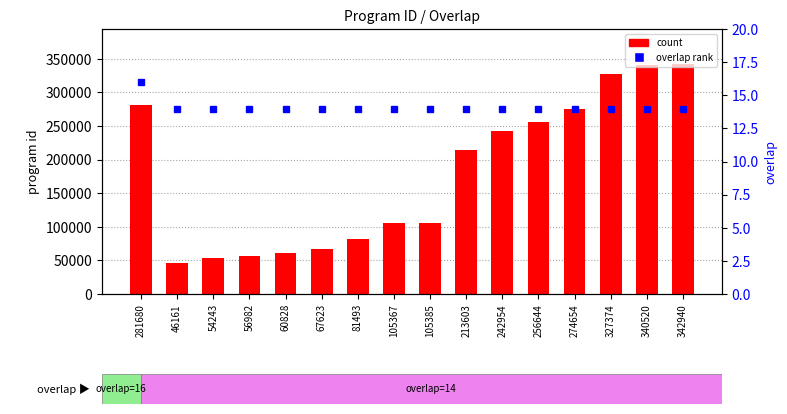

How many values in the count series are below 213603?

8